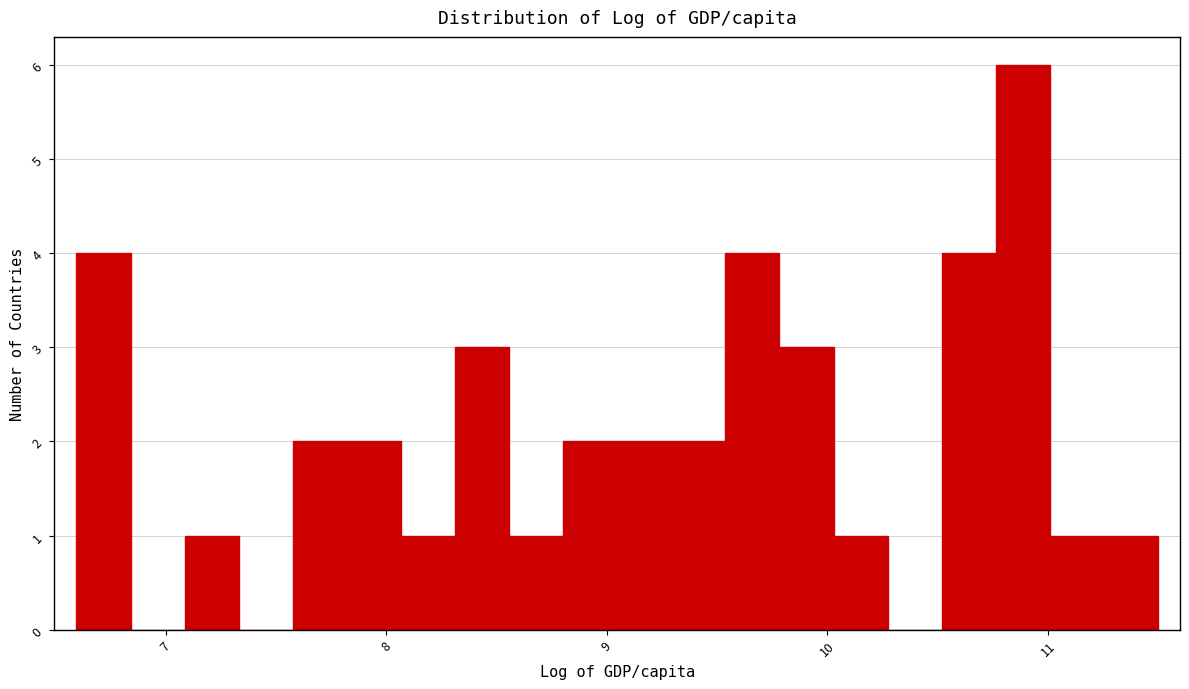

Around what value on the x-axis is the tallest bar? Give the approximate position of its centre, as read against the axis.

10.9